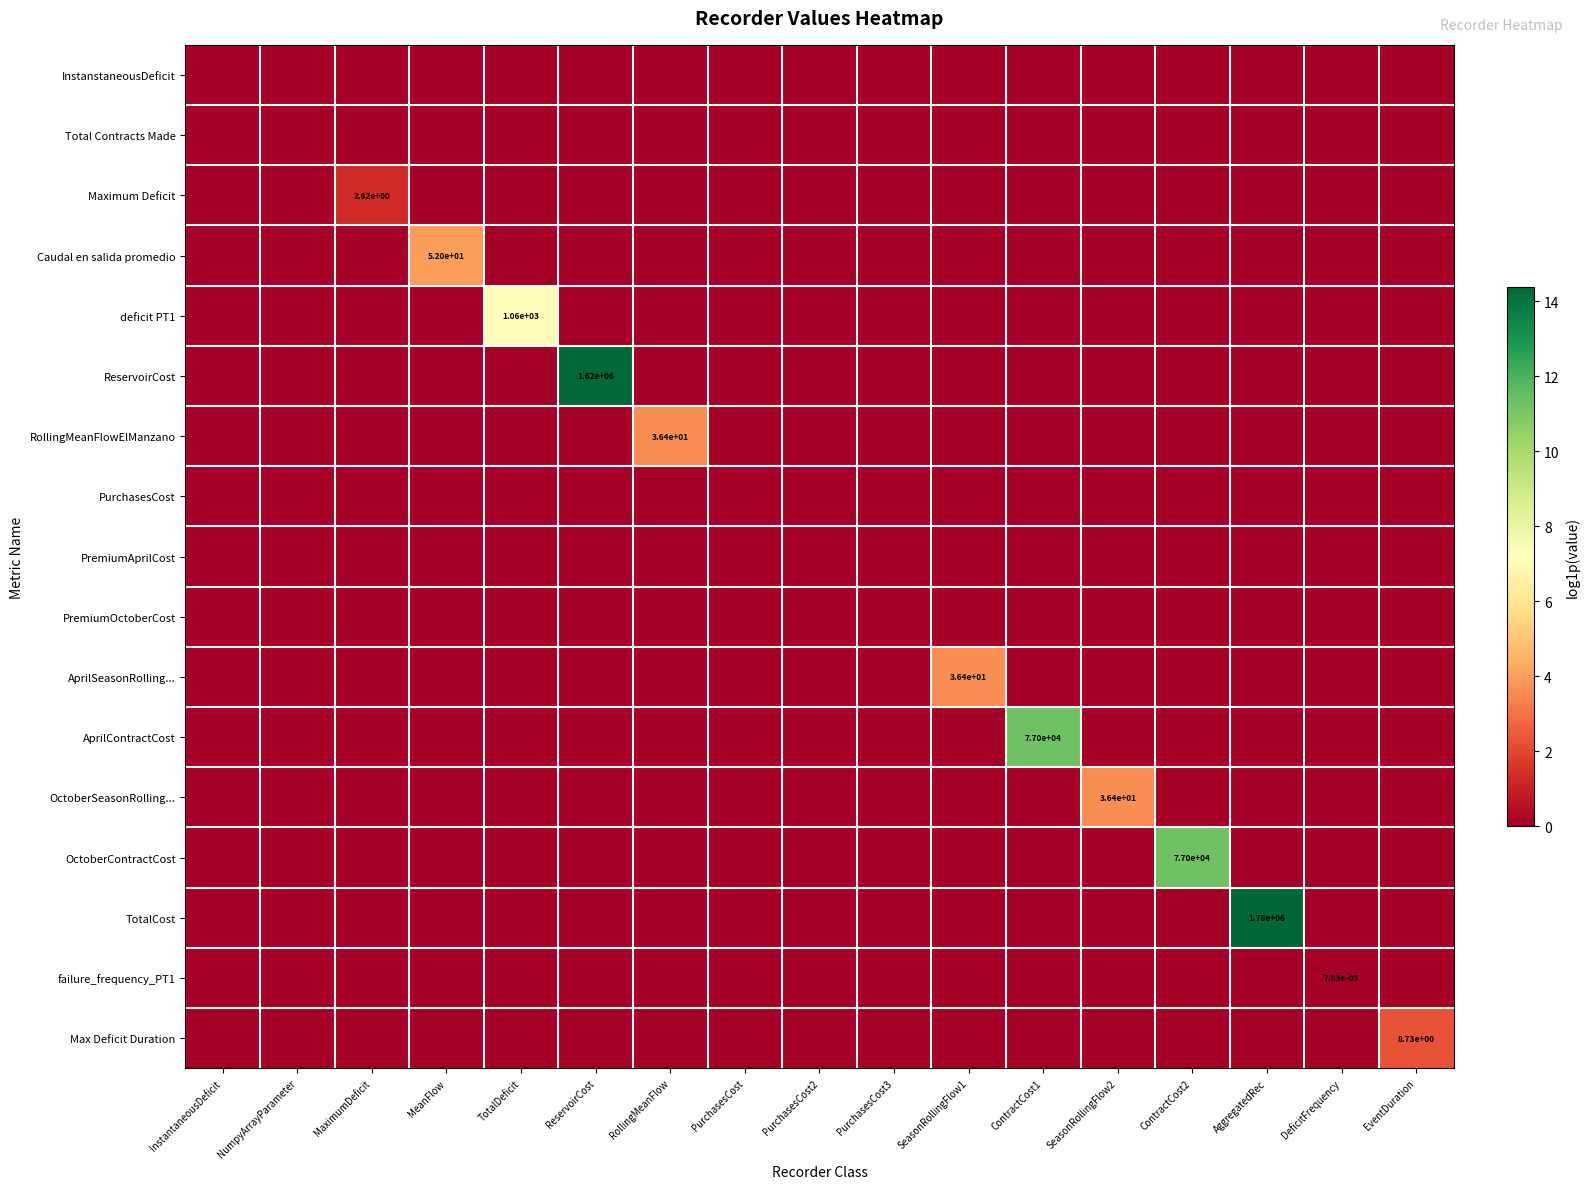

Which series has the largest total across all categories?

TotalCost